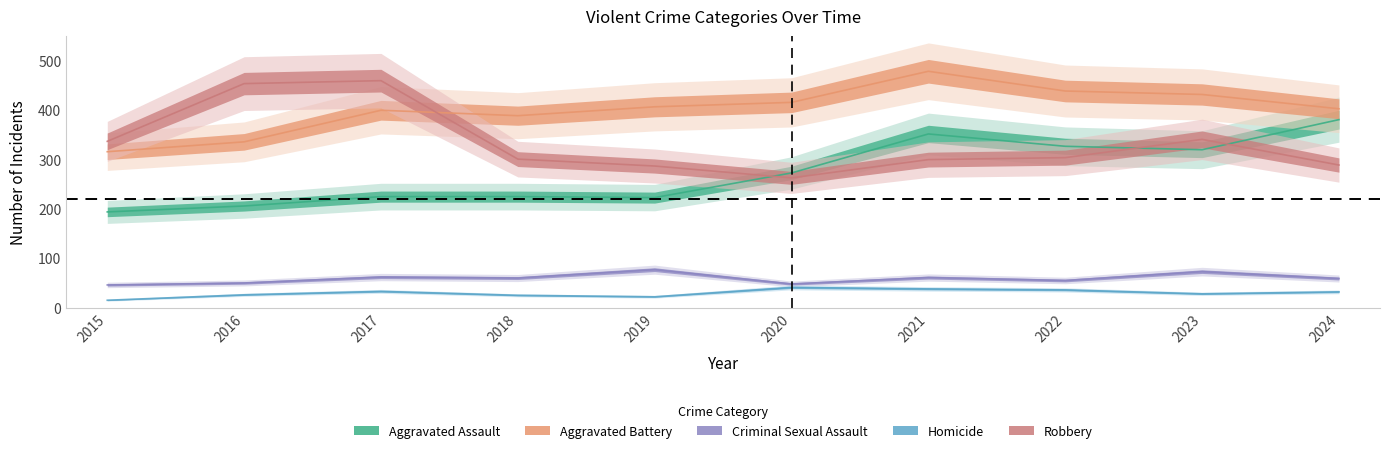

What is the value of the Criminal Sexual Assault point at the 2nd from the left?

50